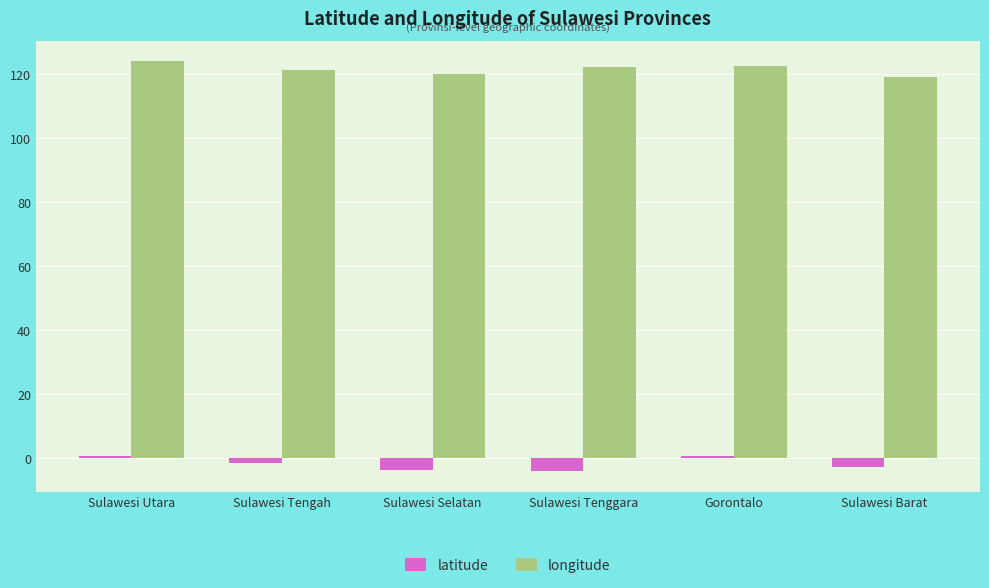

What is the difference between the maximum and minimum values in the longitude series?

4.7